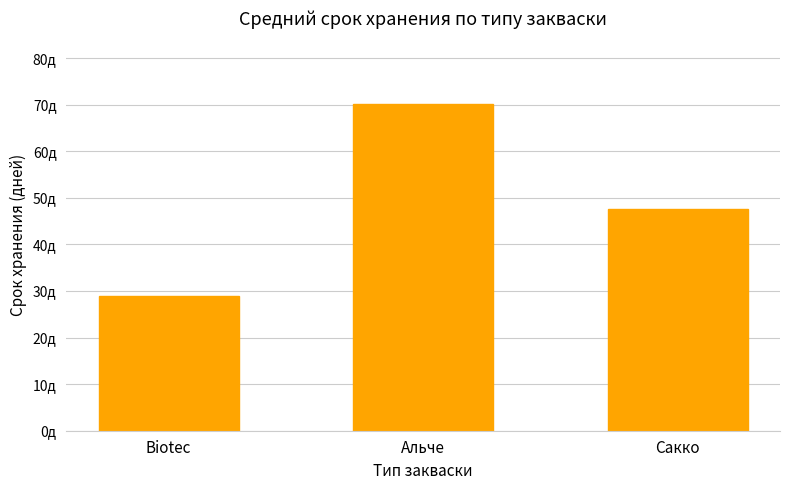

At which category does the chart reach its peak across all series?

Альче